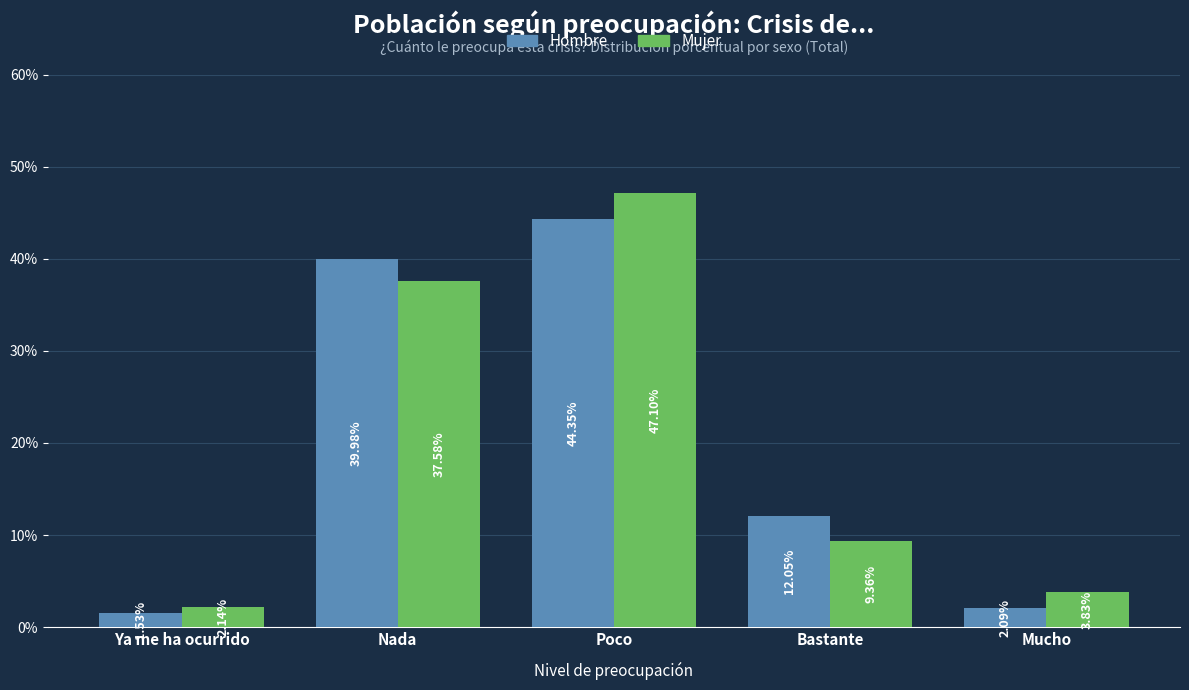

Which series has the widest spread of values?

Mujer